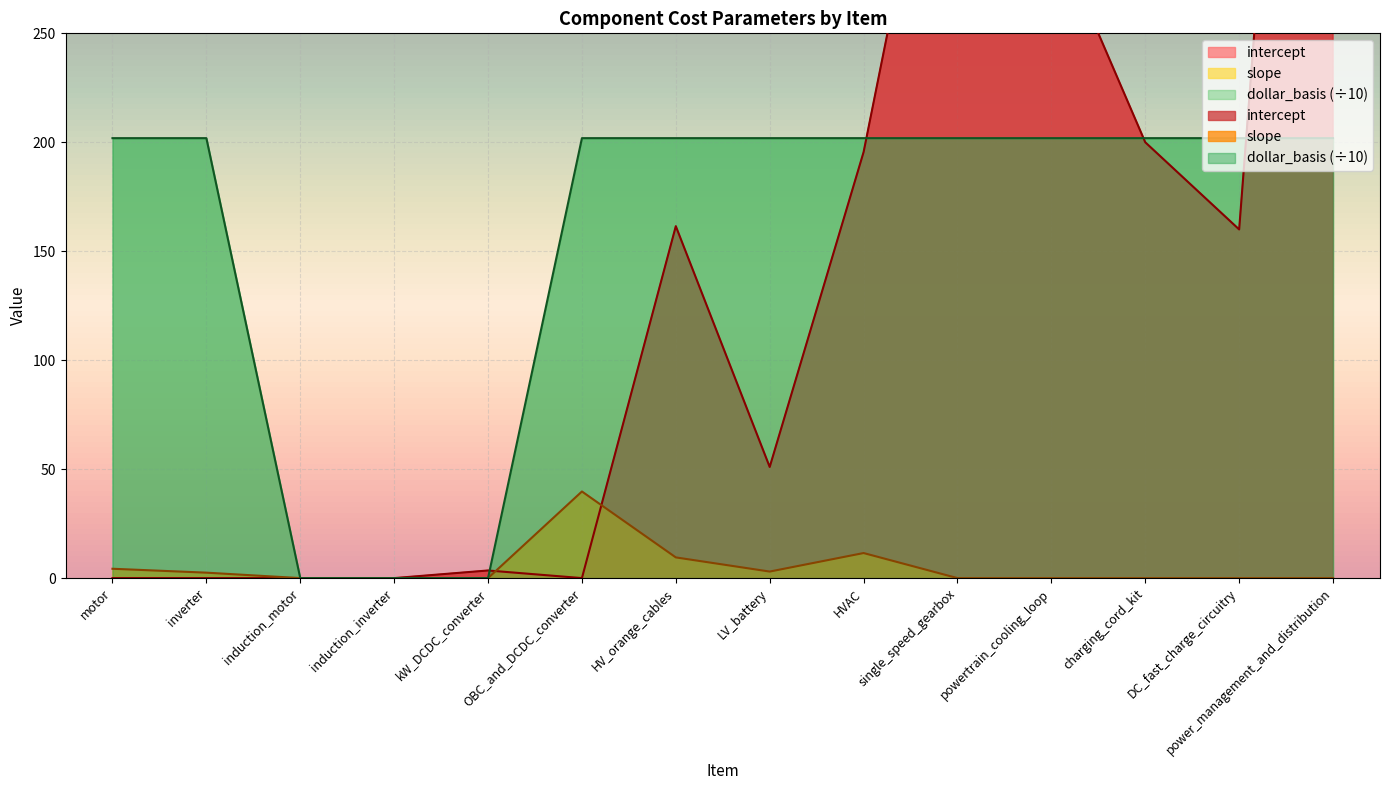

How many data points in dollar_basis are above 201?

11